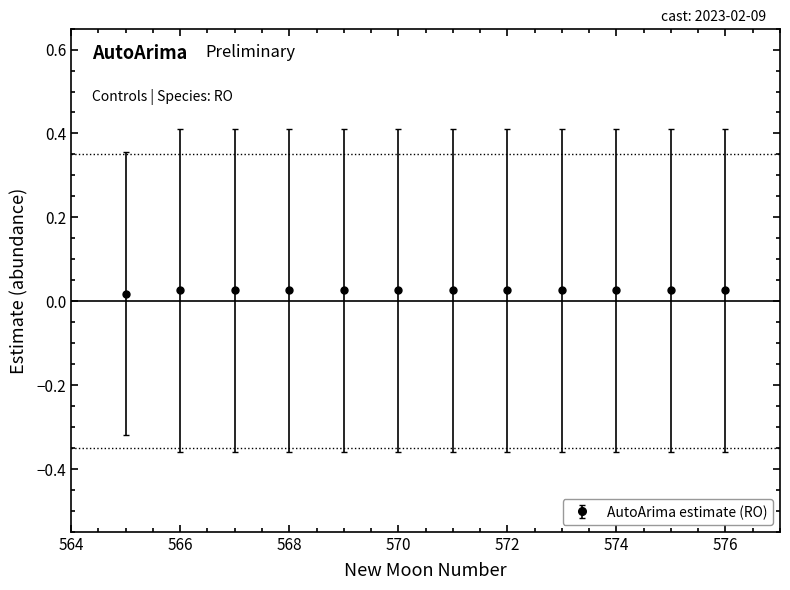

Count the values in the range 0 to 1.

12